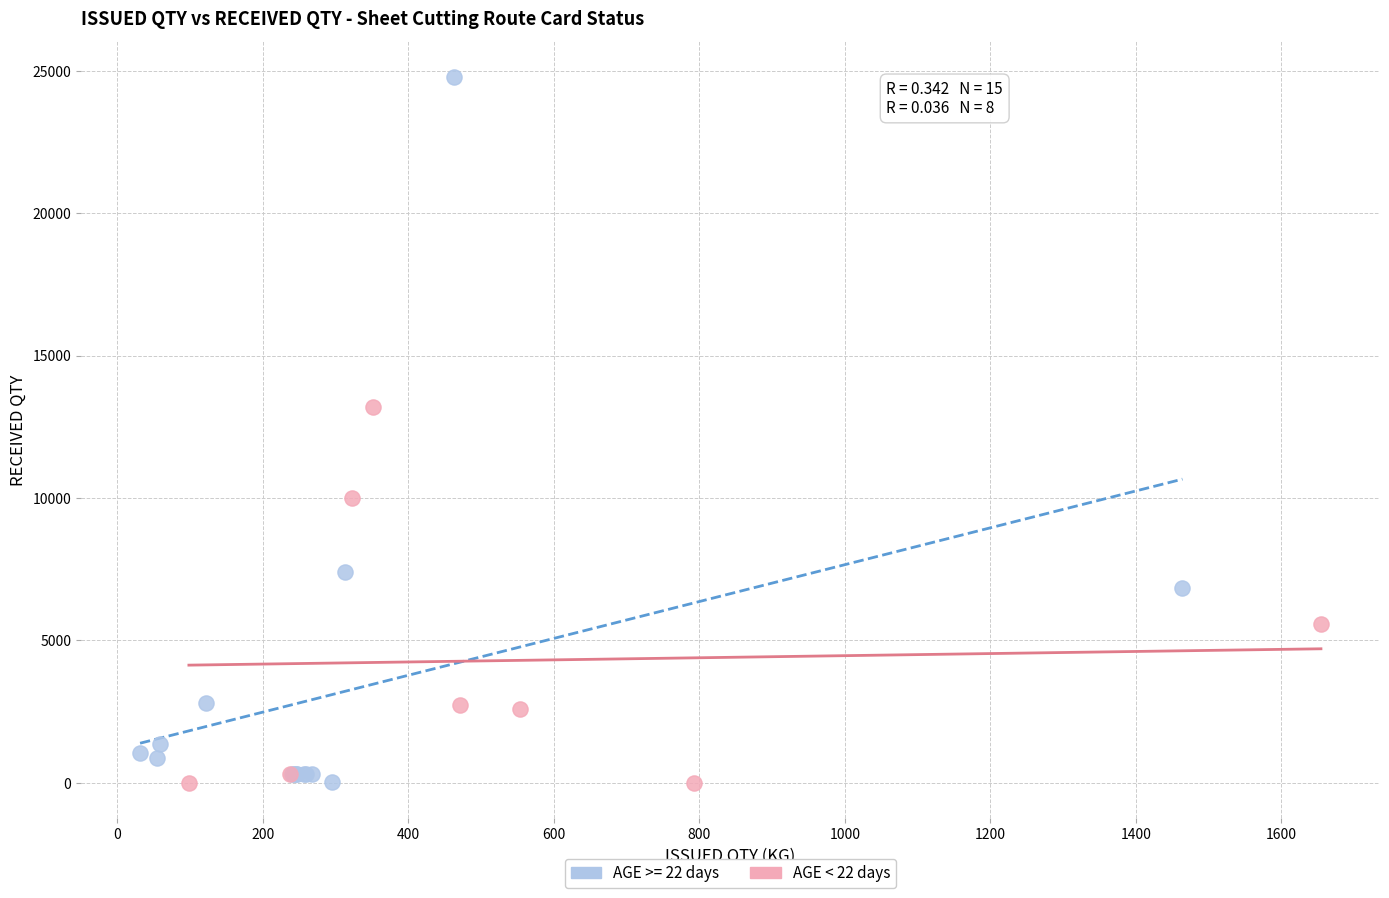

Which series has the largest Y range (max minus min)?

AGE >= 22 days